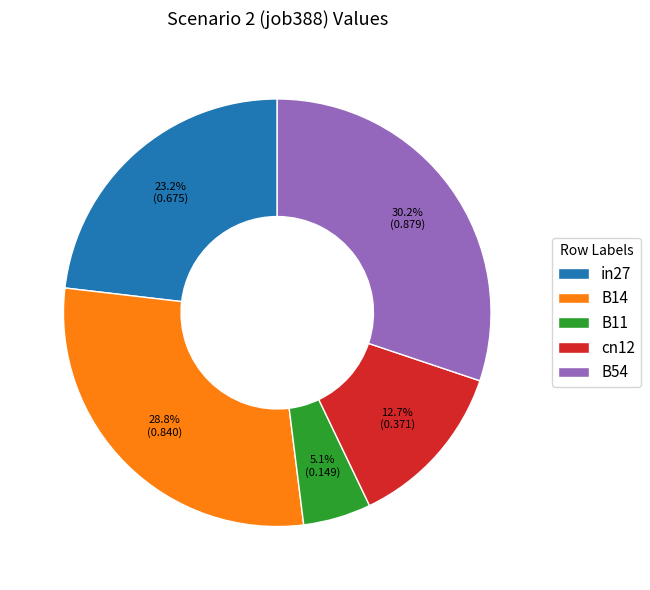

What percentage is the B11 slice, to the nearest percent?

5%